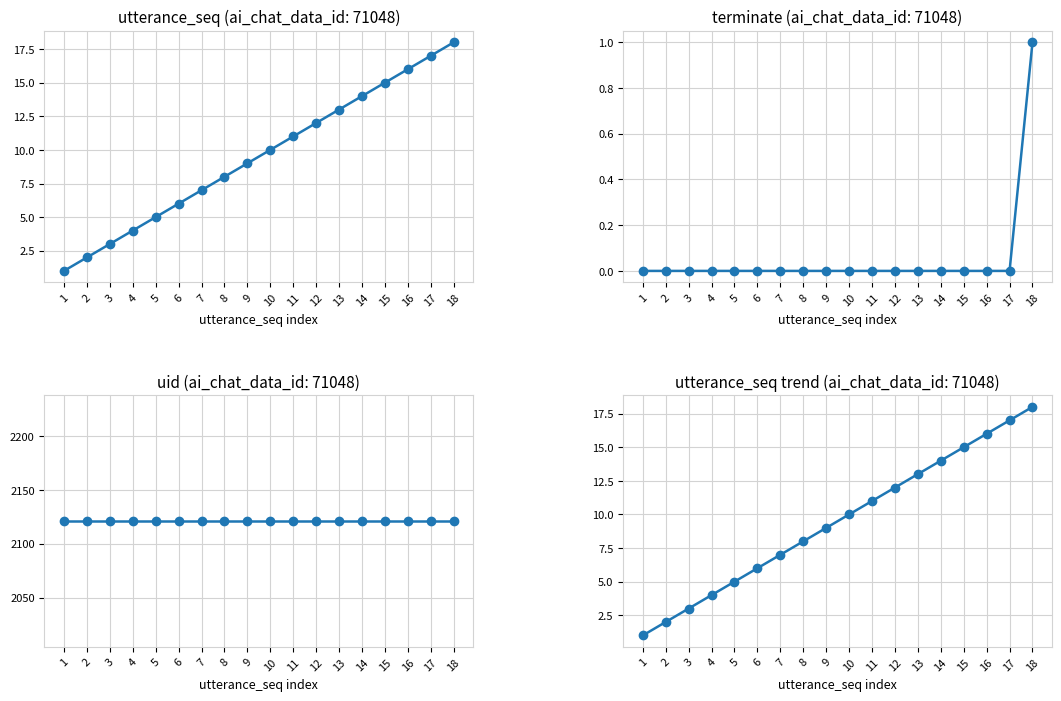

What is the total value across all series at 14?

2135